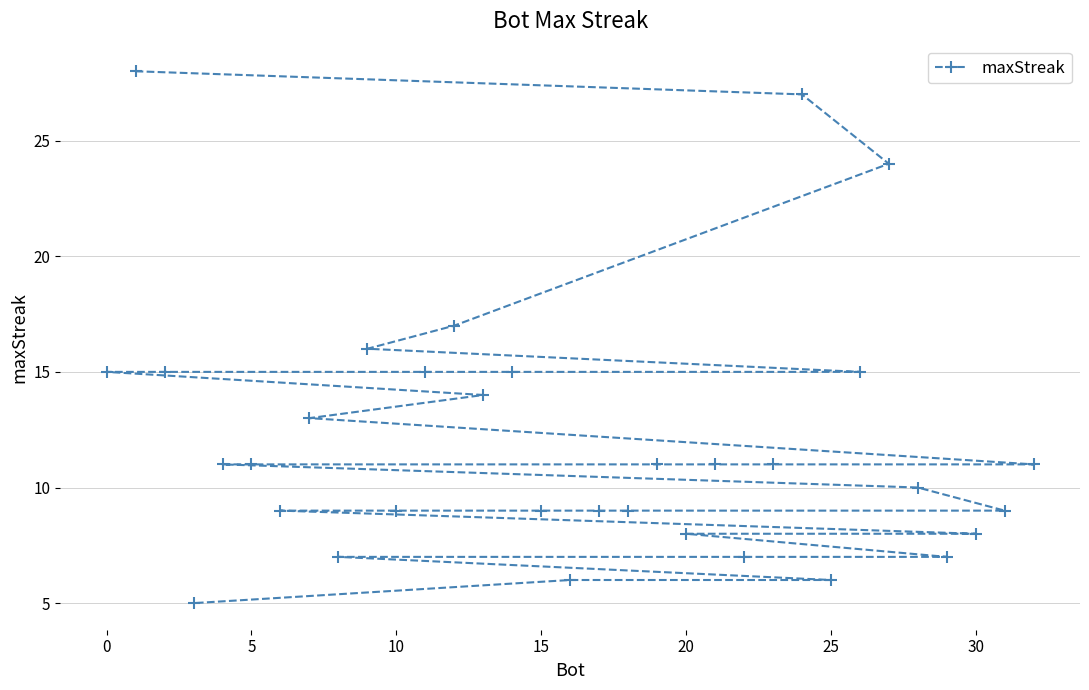

The chart shows a value of 15 at 0. True or false?

True